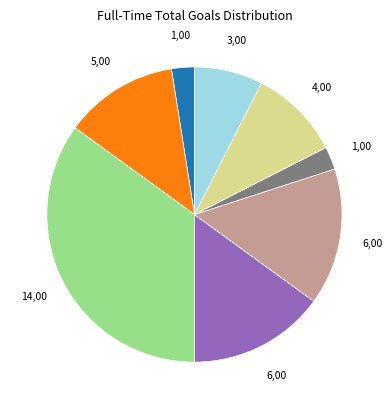

Is there a majority slice in this chart?

No